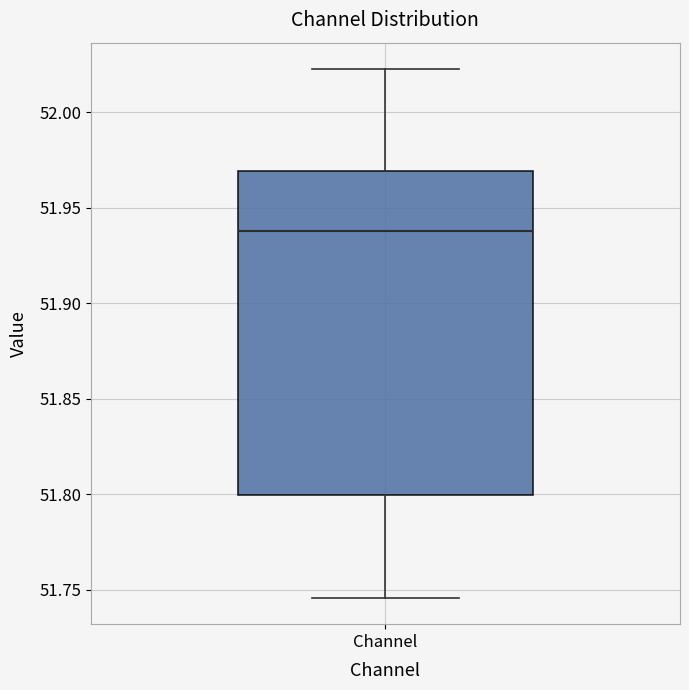

Transcribe this box plot: give where the median line is, the range the box spans, and where the two whiskers end, as read against the y-axis. The values are not printed on the chart, so give them approximately, as read against the axis.

median 51.940, box 51.800 to 51.970, whiskers 51.745 to 52.020